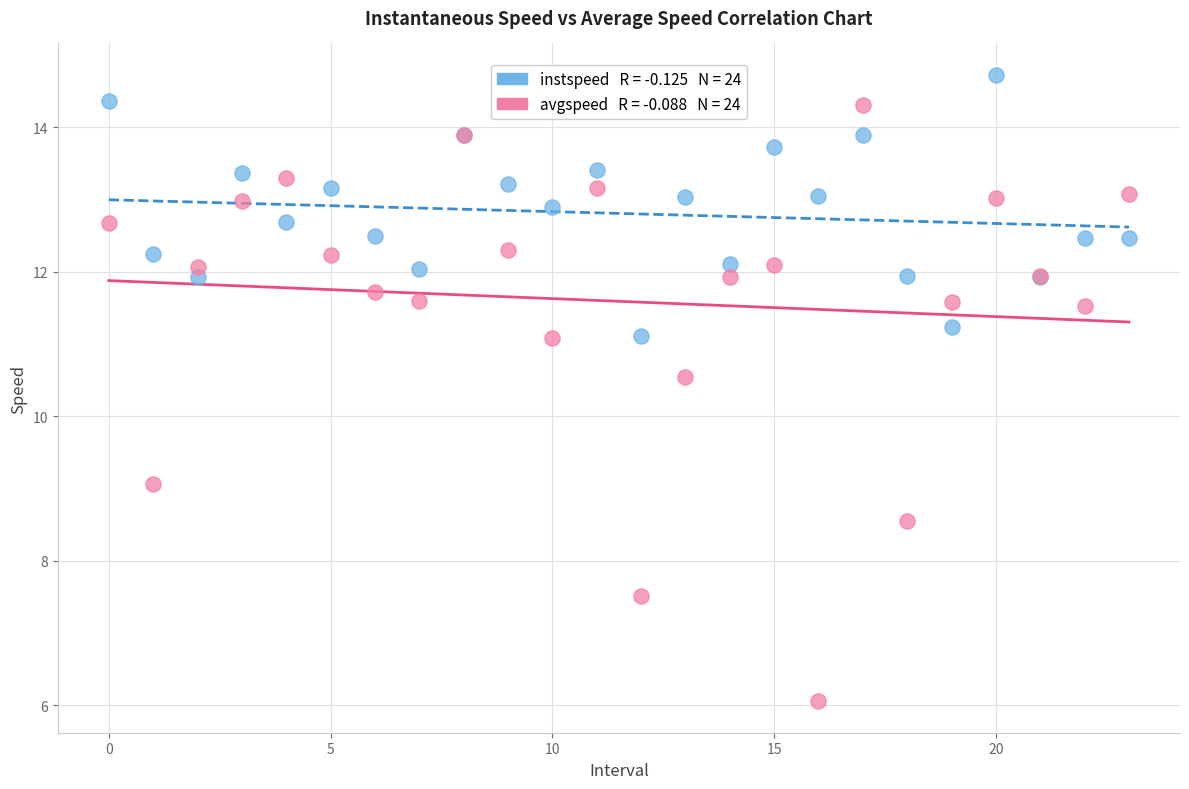

Across all series, what Y value is closest to 10?

10.5